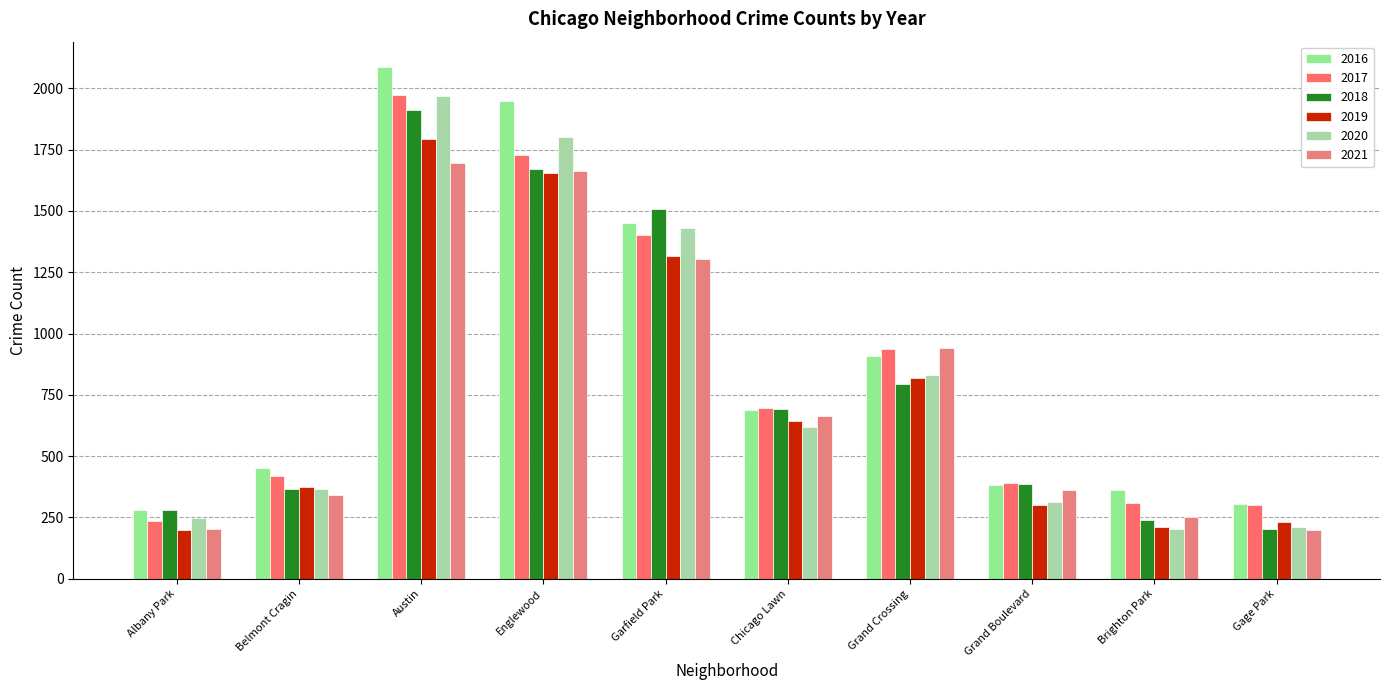

Where is 2017 nearest to the value 1102?

Grand Crossing